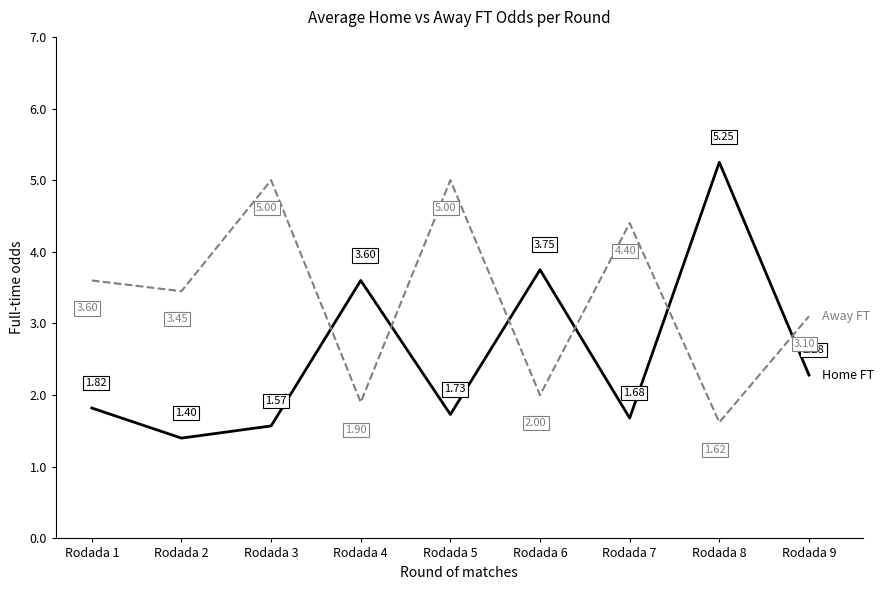

What is the total value across all series at Rodada 7?

6.1